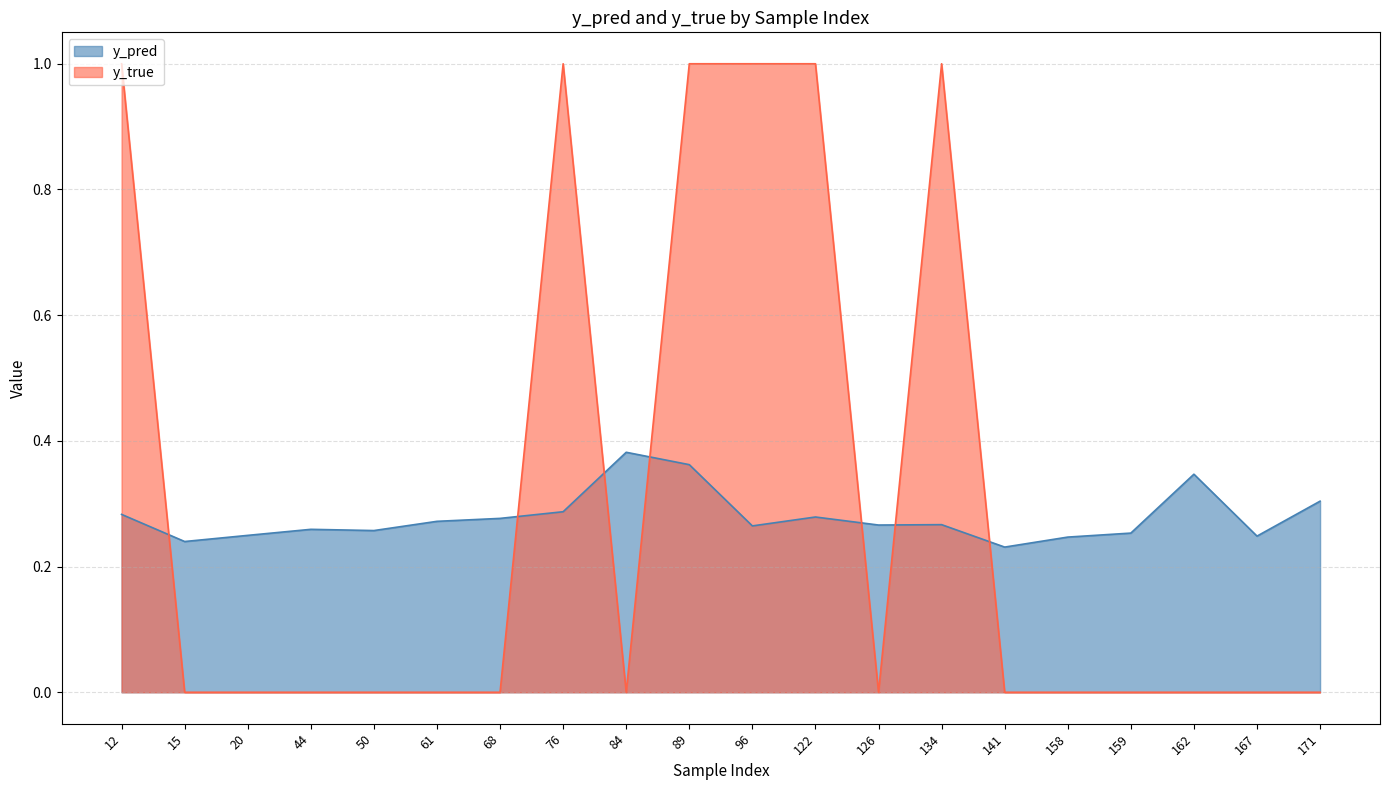

Which series has the widest spread of values?

y_true